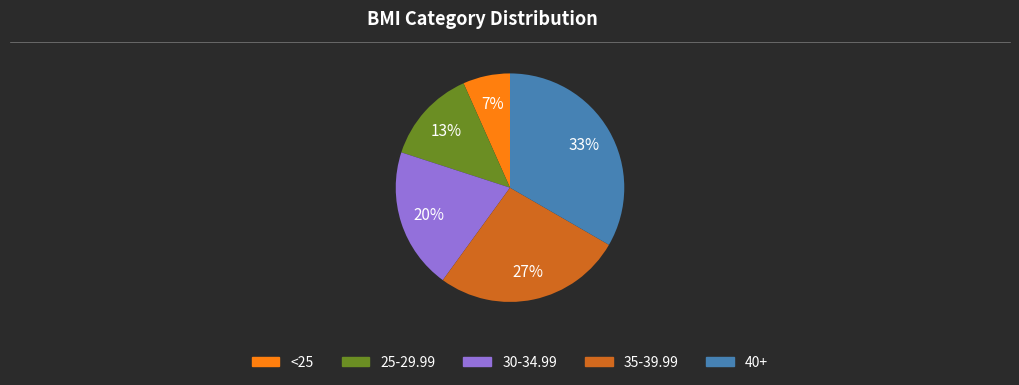

Does any single category account for the majority?

No